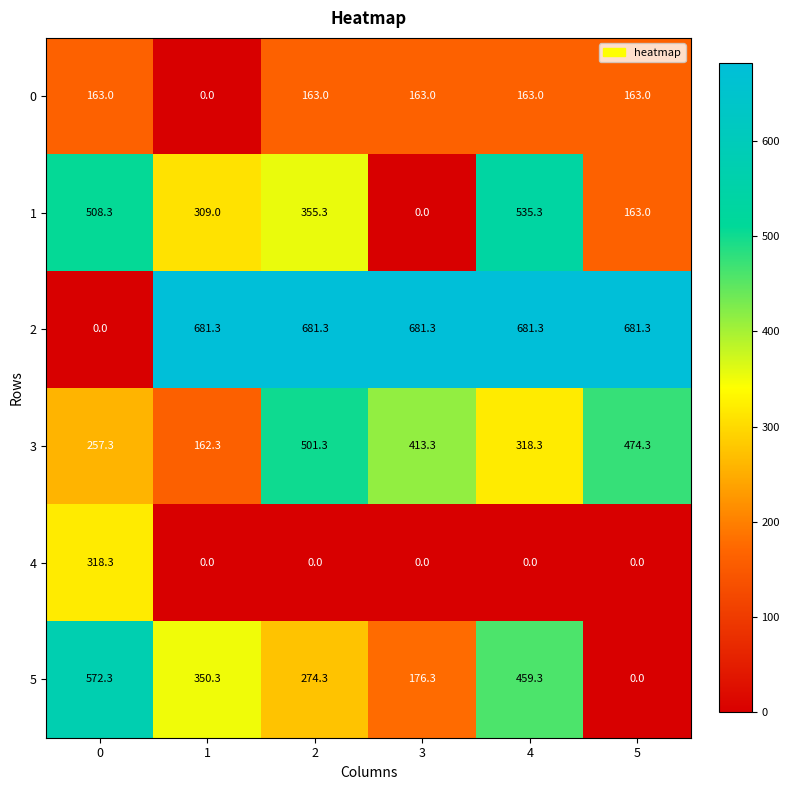

Is it true that 0 equals 163.0 at 5?

True